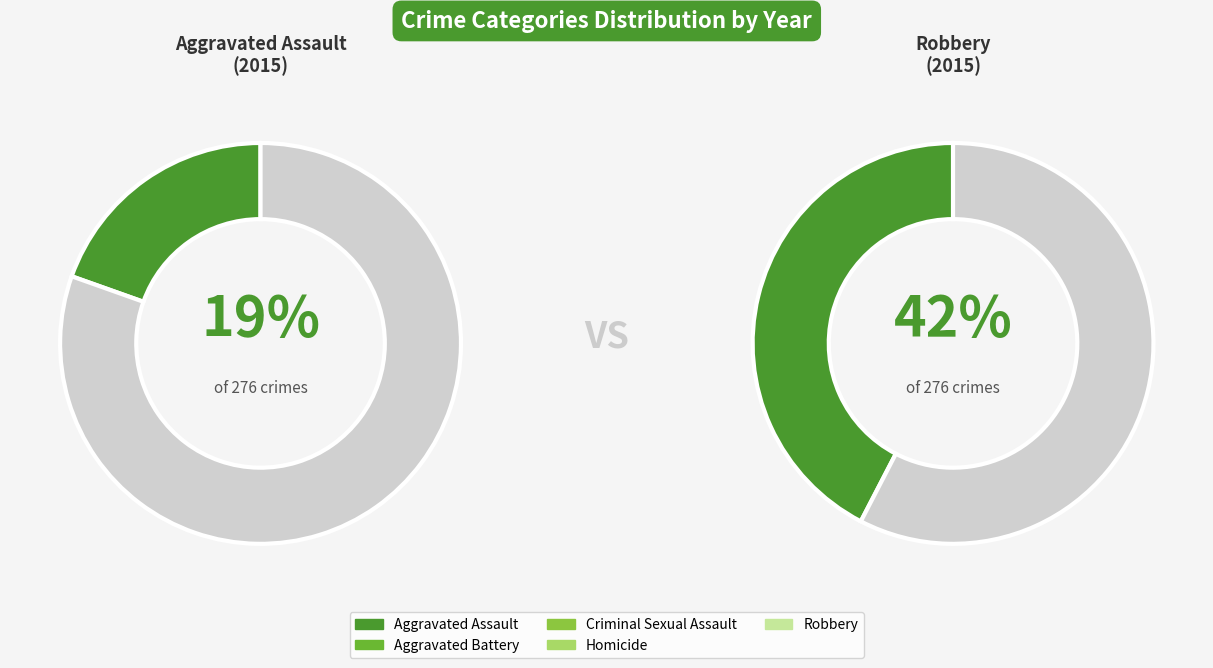

What is the total percentage of Aggravated Assault and Criminal Sexual Assault?

29.7%